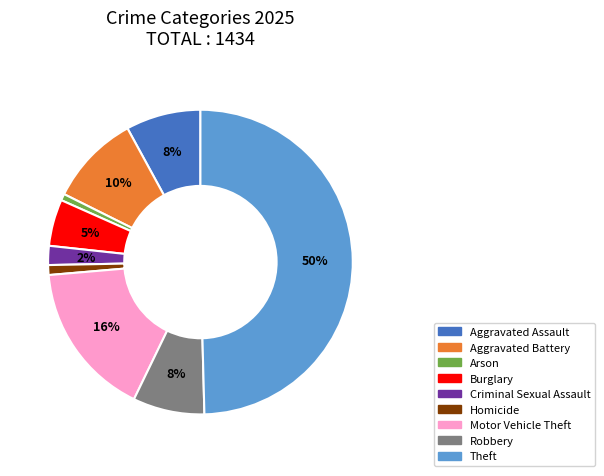

What is the largest slice in the pie chart?

Theft